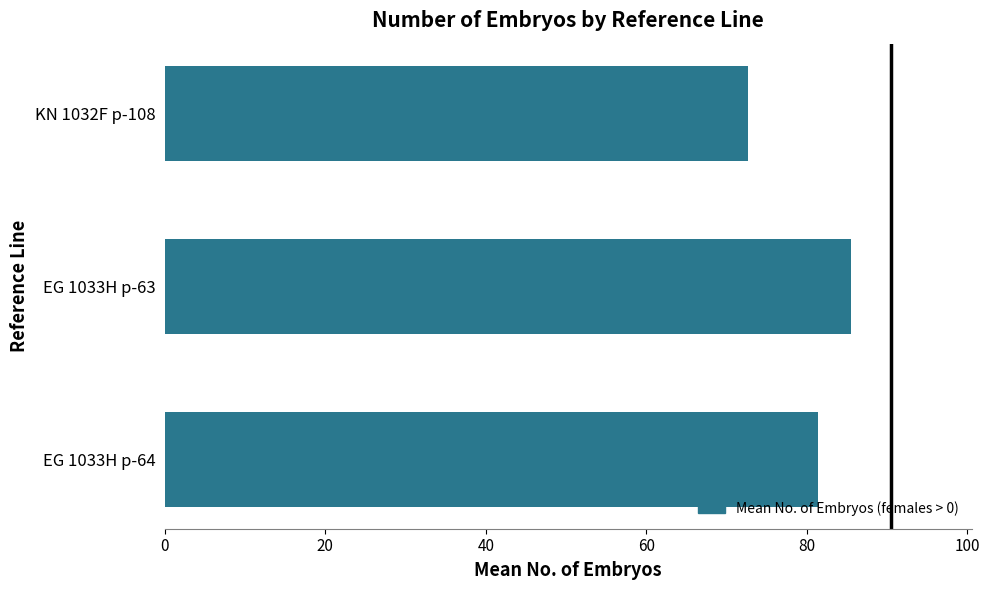

What is the difference between the values at EG 1033H p-64 and EG 1033H p-63?

4.2